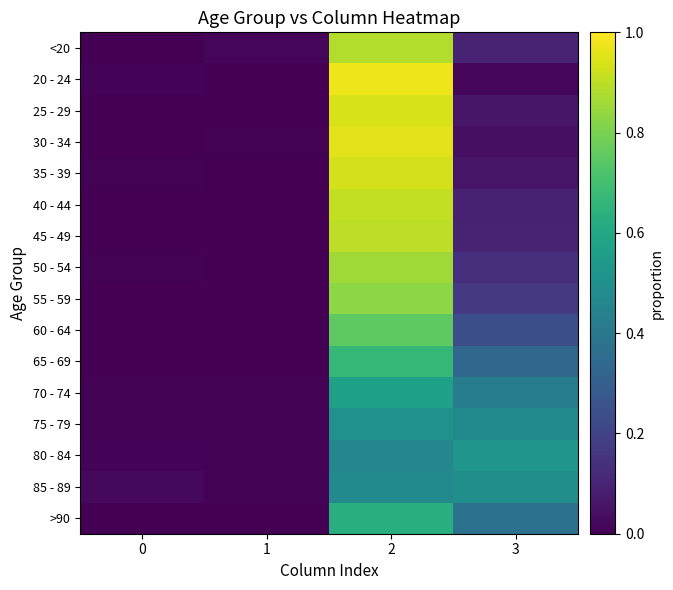

Between 0 and 2, which series saw the biggest shift?

20 - 24